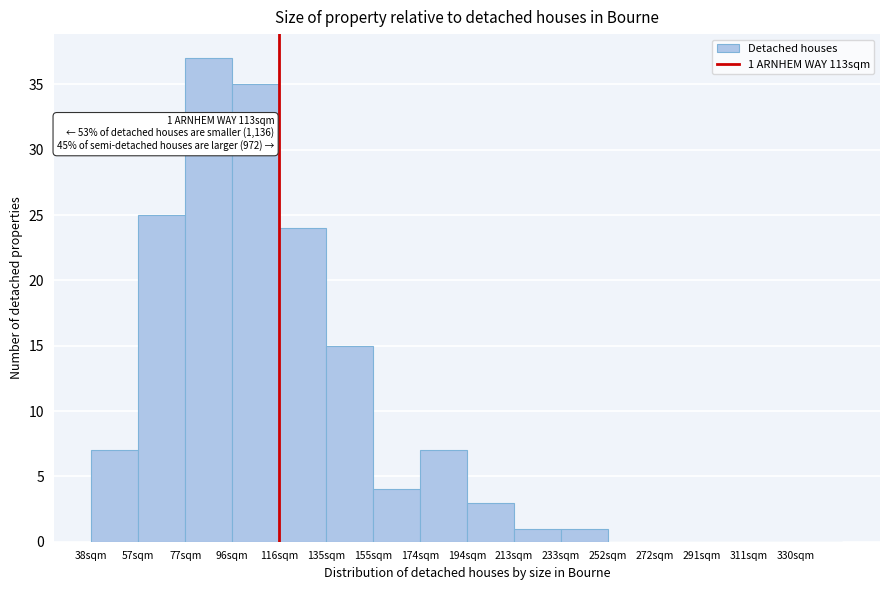

Over which range of the x-axis is the bar tallest?

77.0 to 96.5